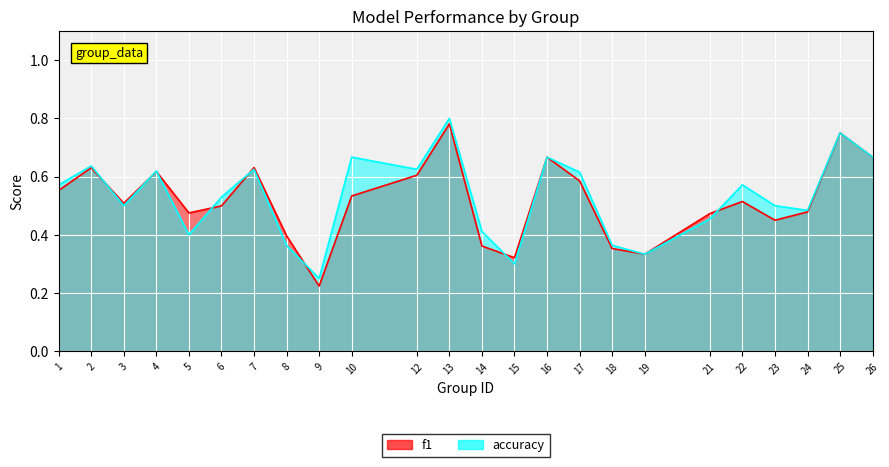

True or false: accuracy and f1 cross at least once.

True